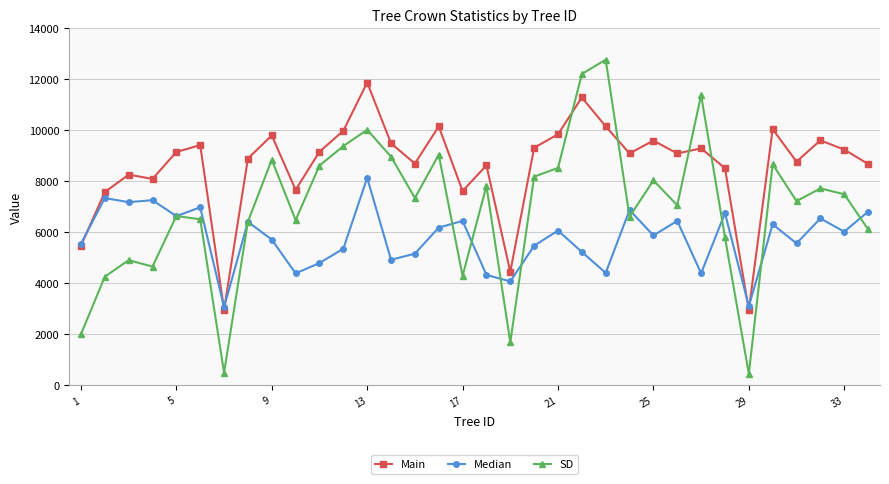

True or false: Median has more than 2 points higher than both neighbors.

True